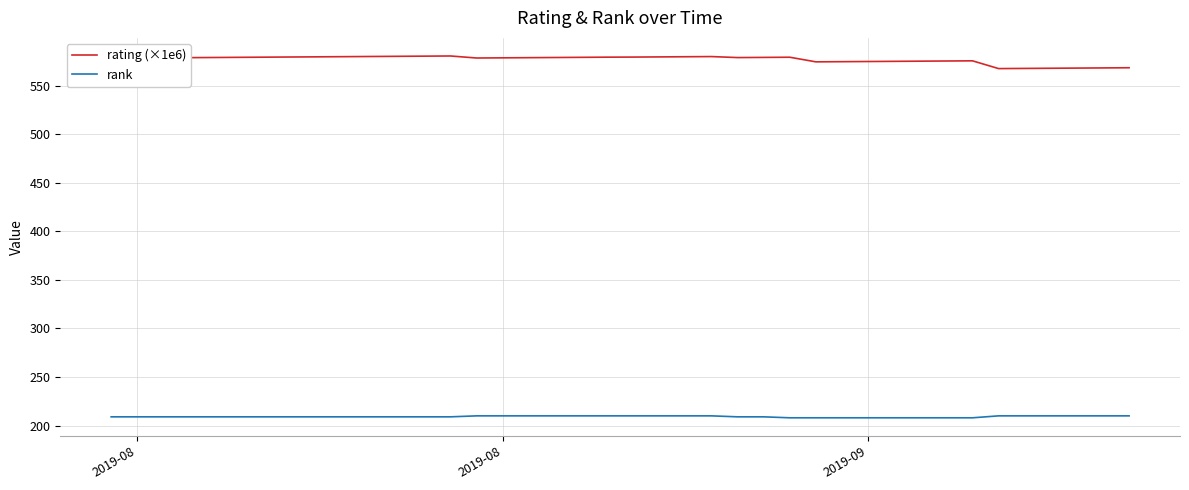

List the series in order of their overall mean, lowest first.

rank, rating (×1e6)